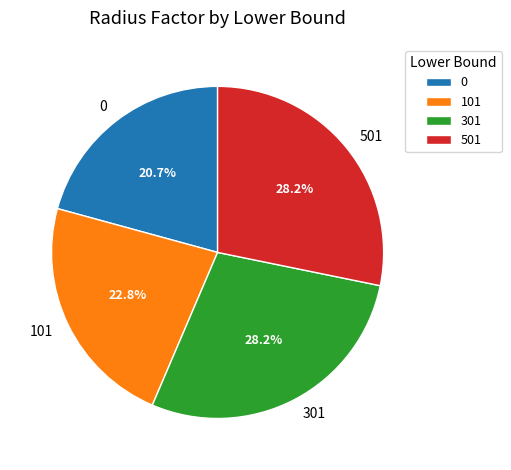

To the nearest percent, what portion does 0 represent?

21%